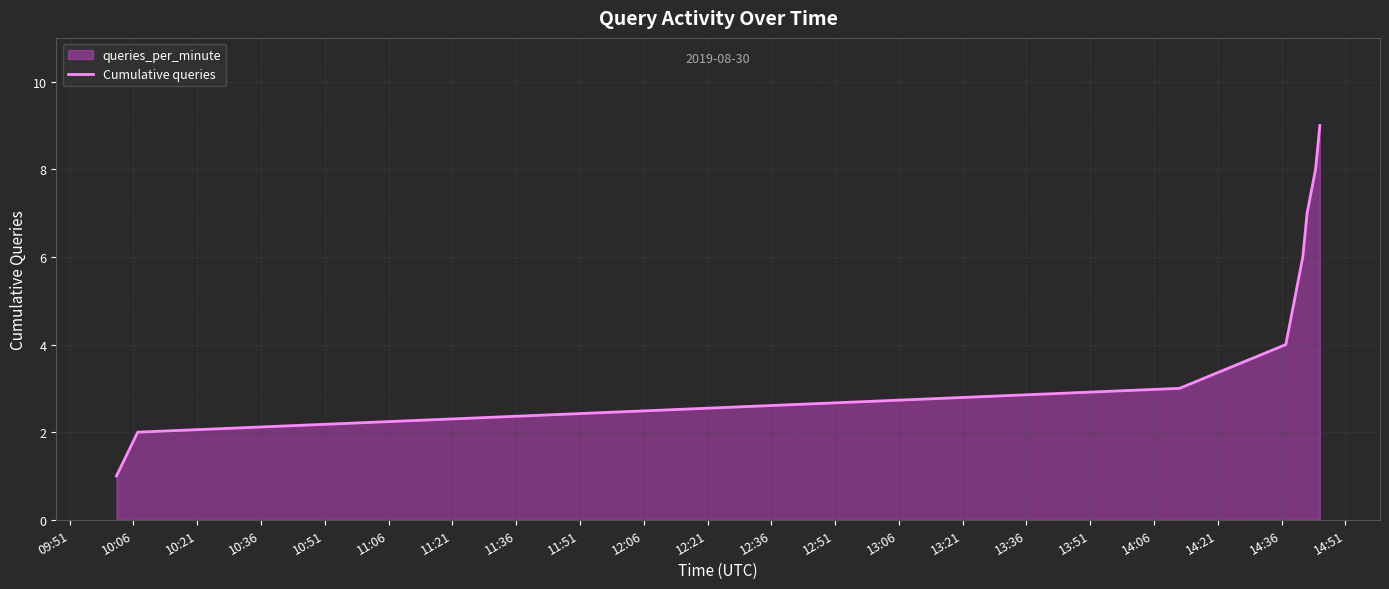

What is the greatest value displayed?

9